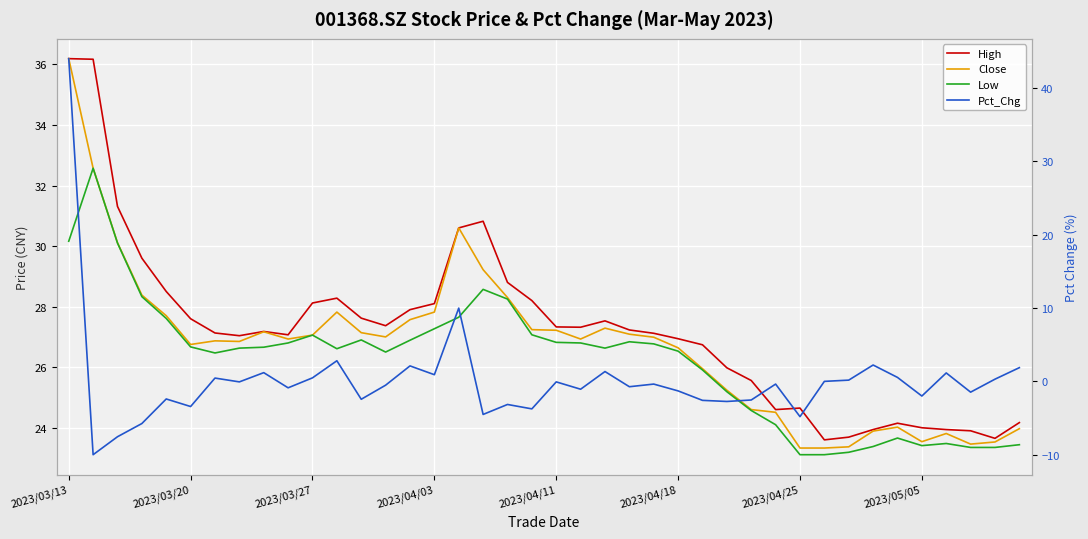

Where is High nearest to the value 29?

18